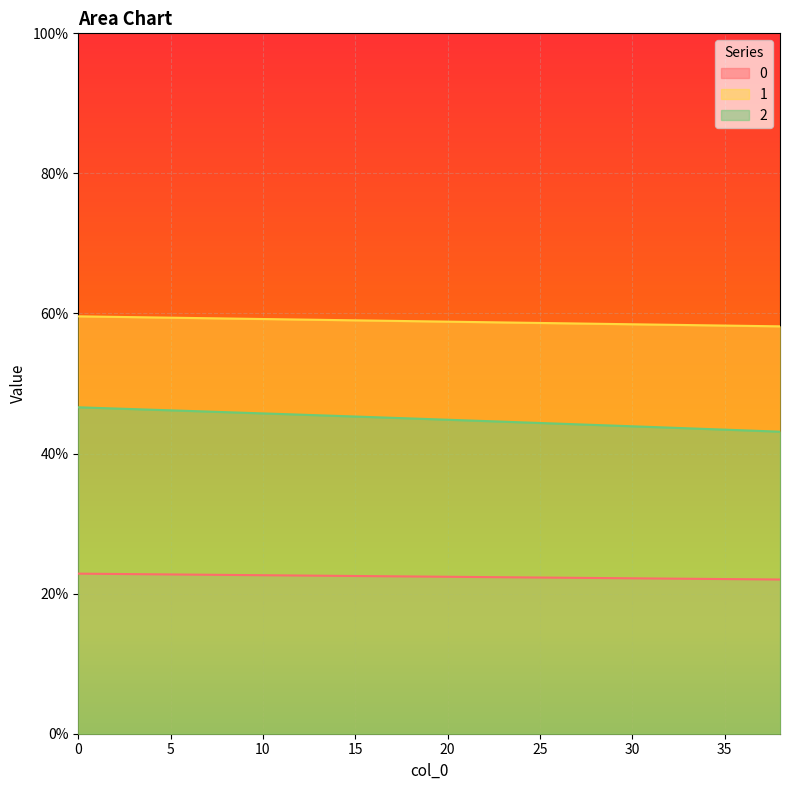

The value of 2 at 35 is 0.4. True or false?

True